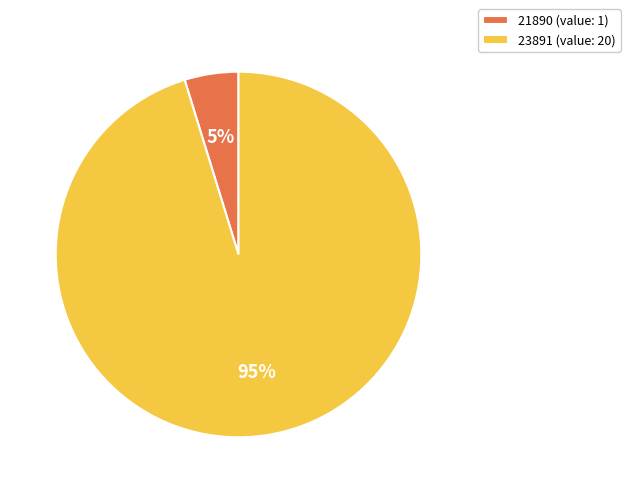

The 23891 (value: 20) slice represents 84% of the pie. True or false?

False